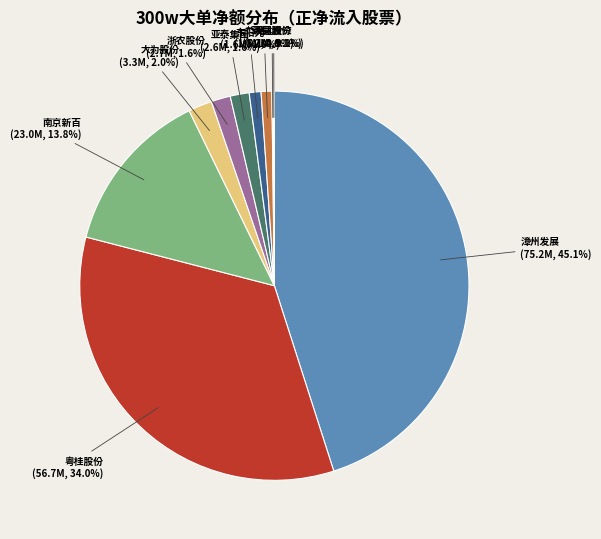

Between 浙农股份 and 东阳光, which is larger?

浙农股份